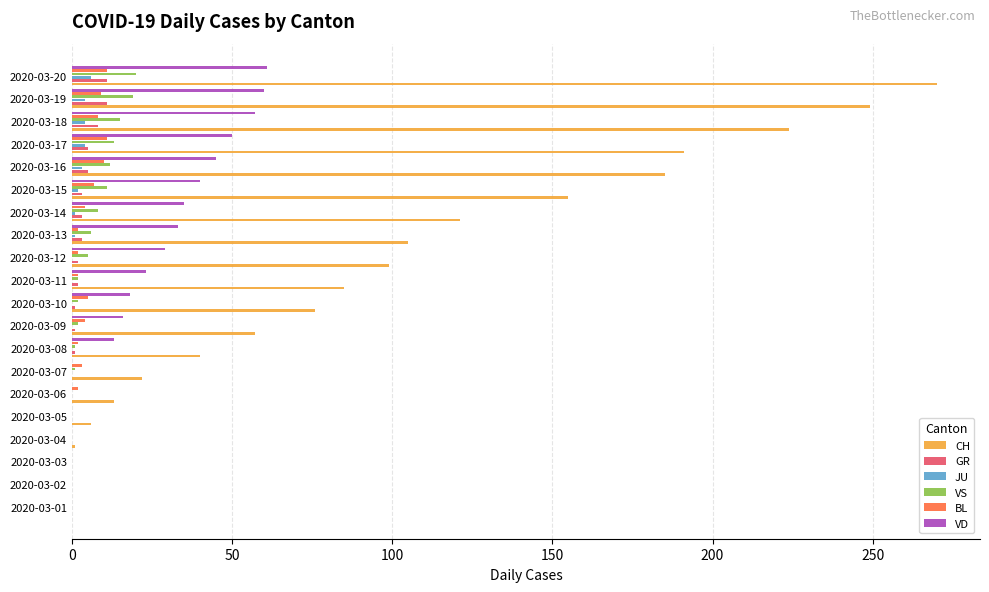

The value of VD at 2020-03-14 is 16. True or false?

False